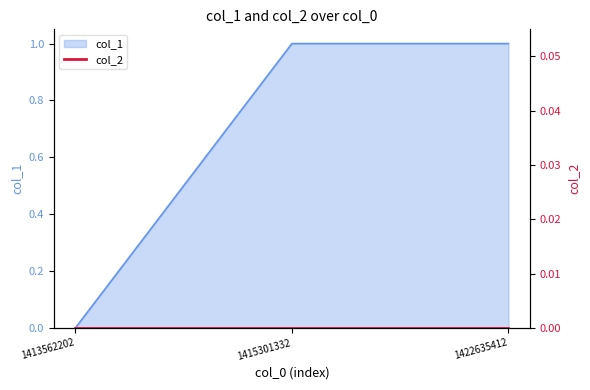

Reading left to right, what are all the values shown in this chart?

1413562202=0	1415301332=1	1422635412=1